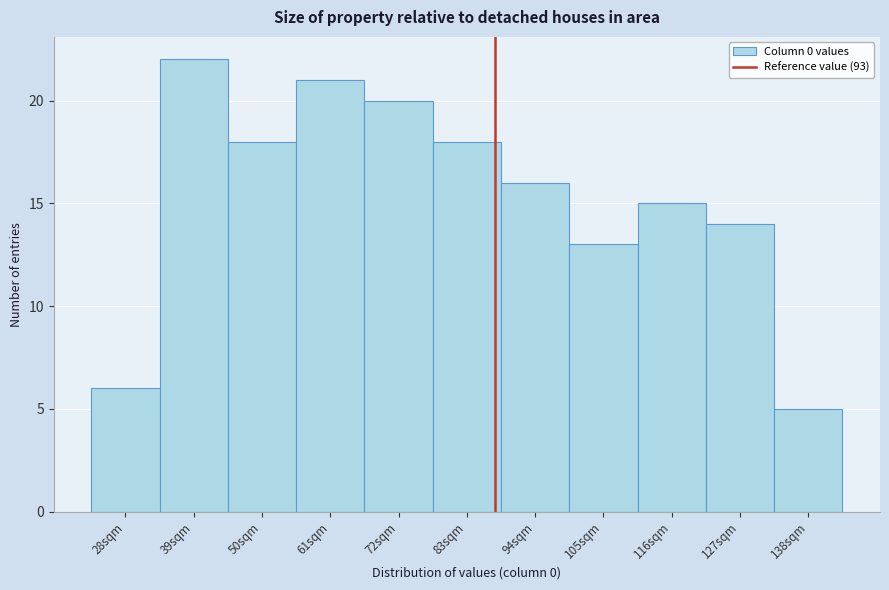

Reading left to right, extract all data points from this chart.

6	22	18	21	20	18	16	13	15	14	5